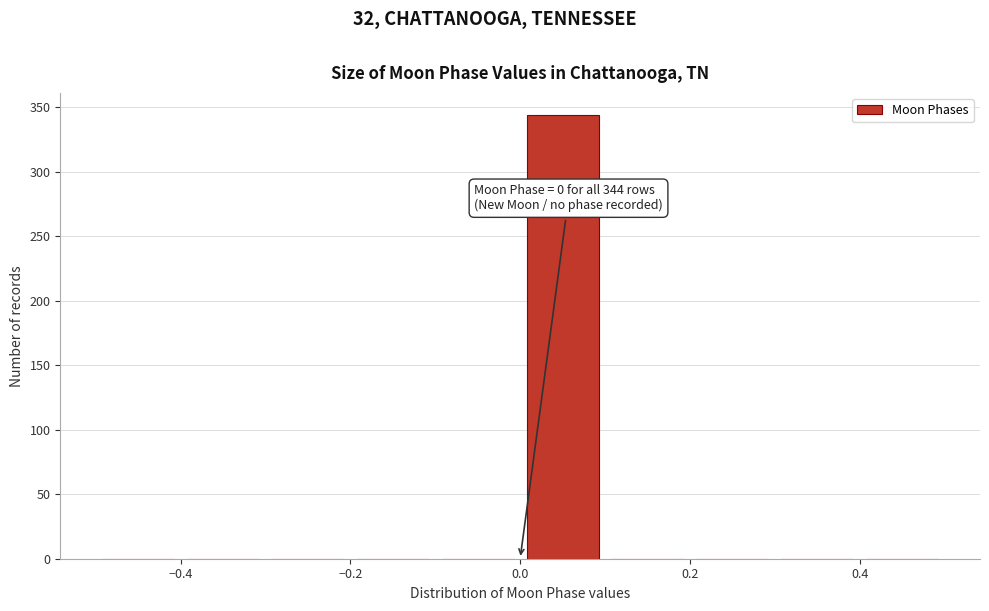

Over which range of the x-axis is the bar tallest?

0.0 to 0.1